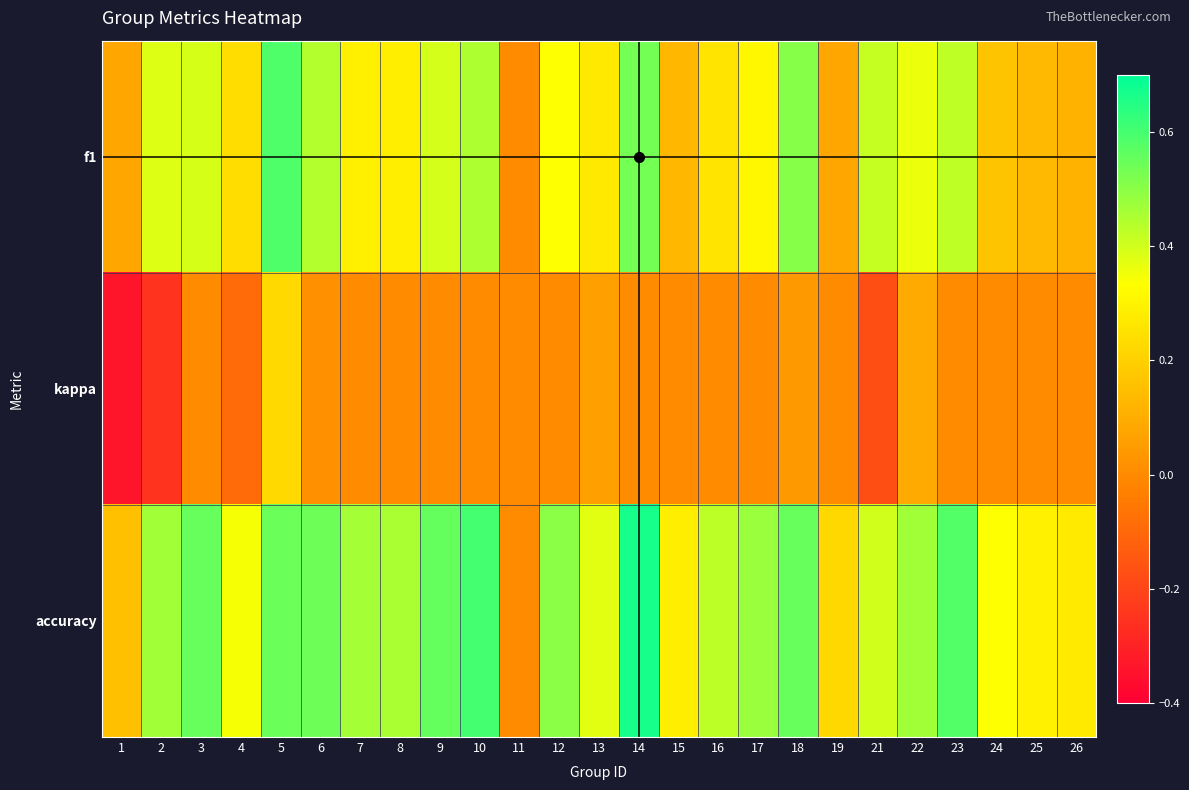

What is the smallest value displayed?

-0.3